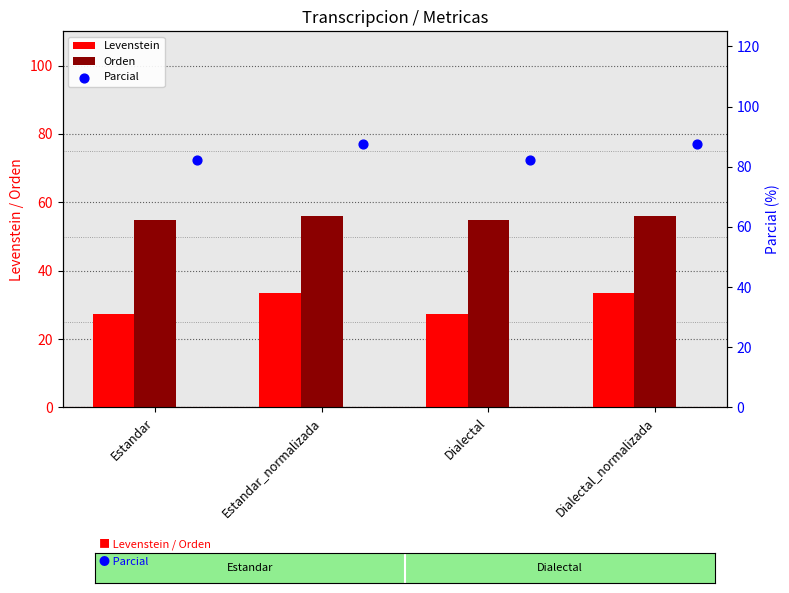

Which series has the largest Y range (max minus min)?

Levenstein